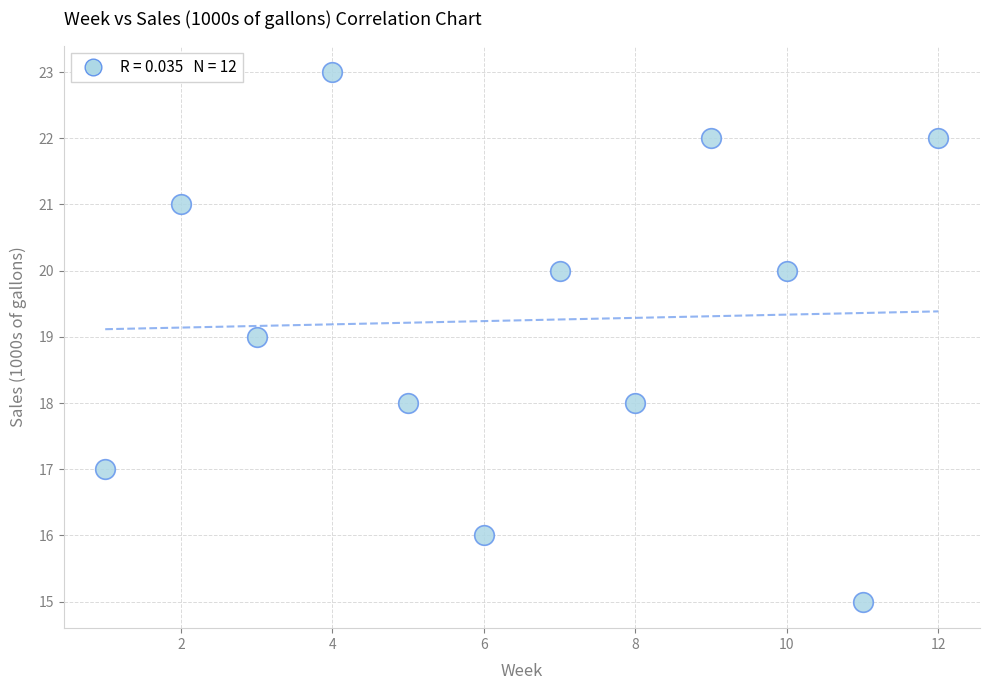

What is the average Y value?

19